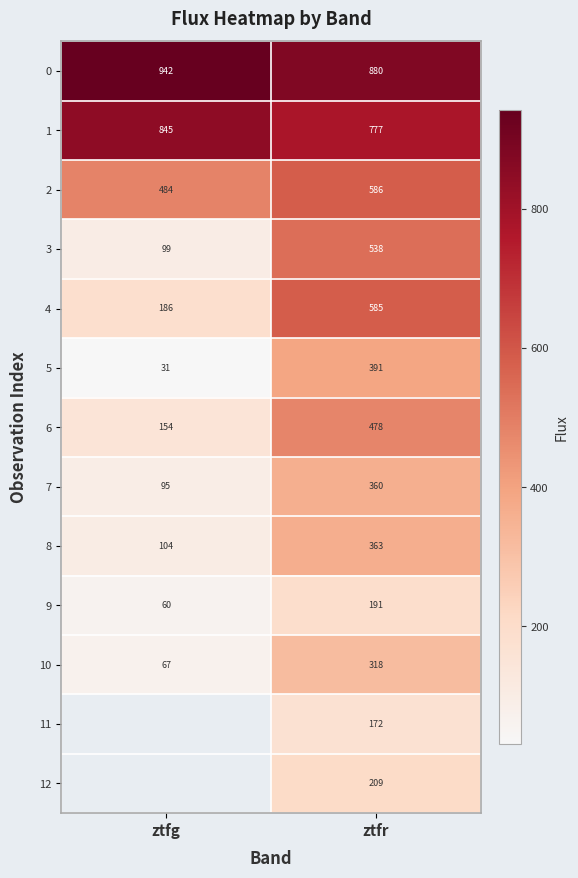

At how many categories does at least one series exceed 617?

2